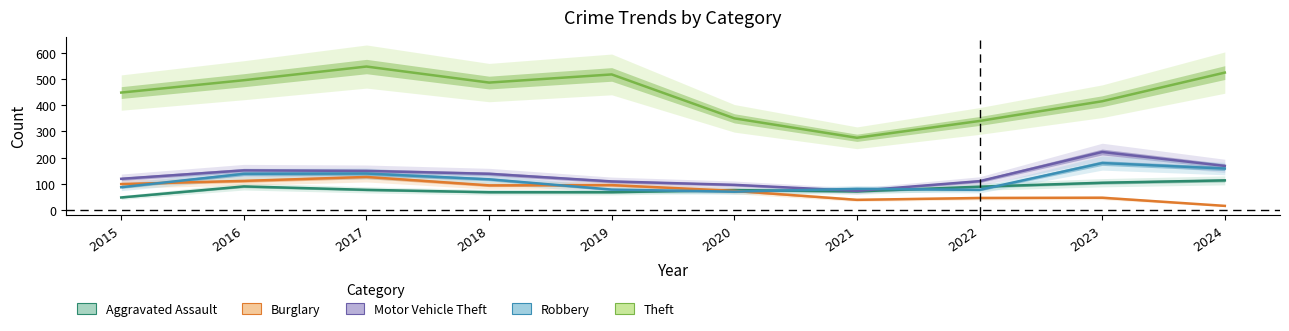

The Burglary series shows 164 at 2018. True or false?

False